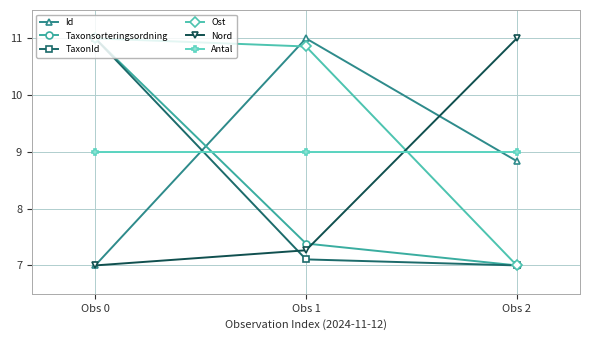

List the labels in order of Nord value, smallest first.

Obs 0, Obs 1, Obs 2